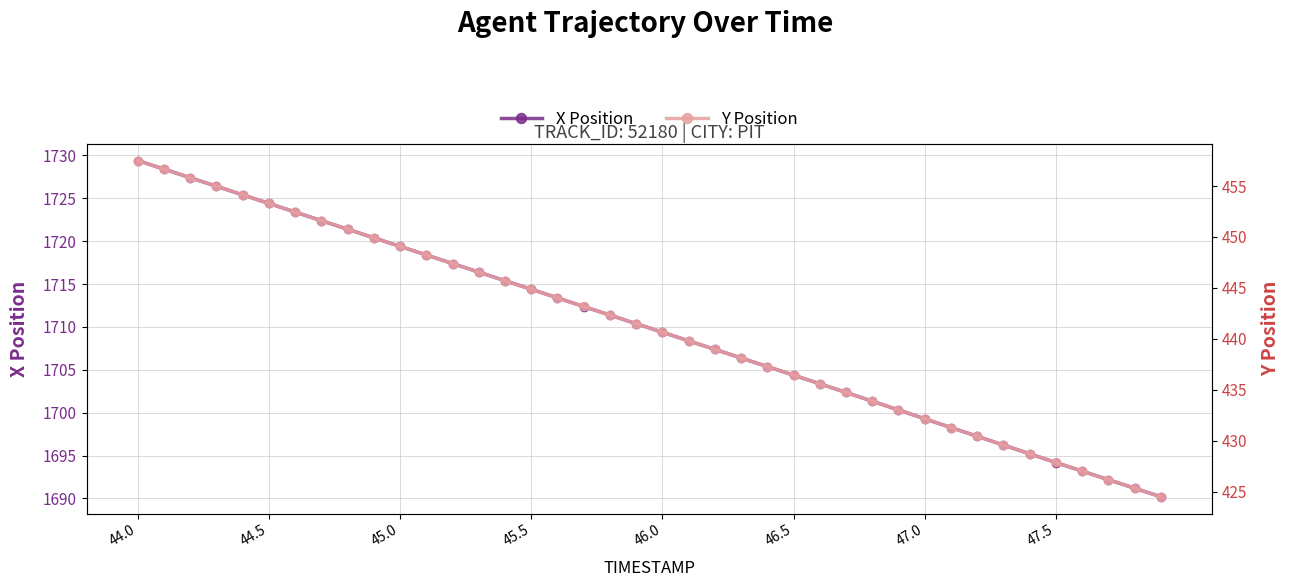

True or false: X Position has more than 1 points higher than both neighbors.

False